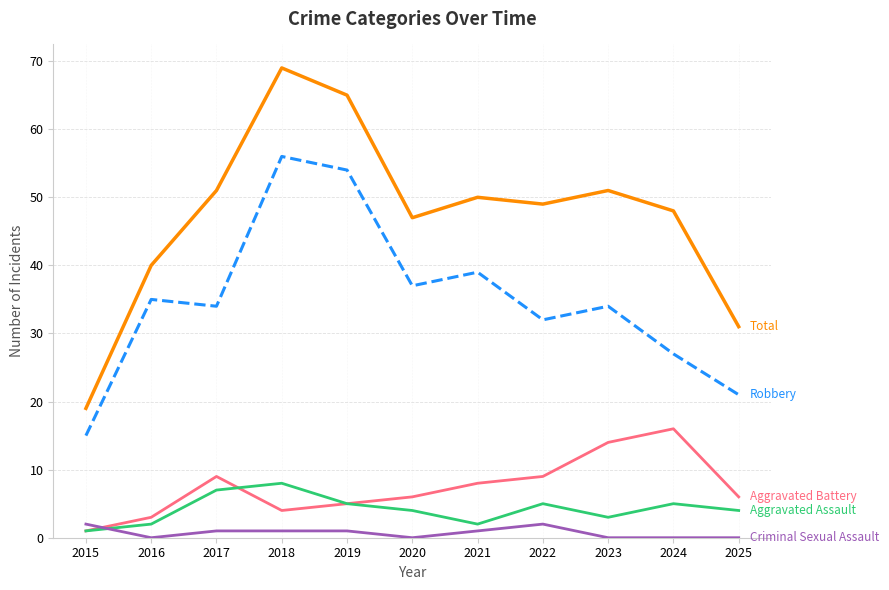

What is the total value across all series at 2022?

97